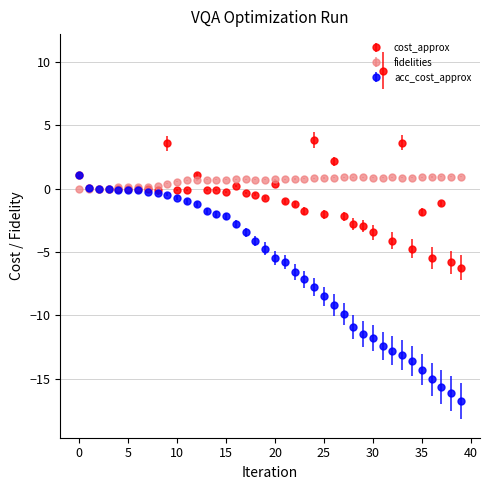

What is the minimum value shown in the chart?

-16.8